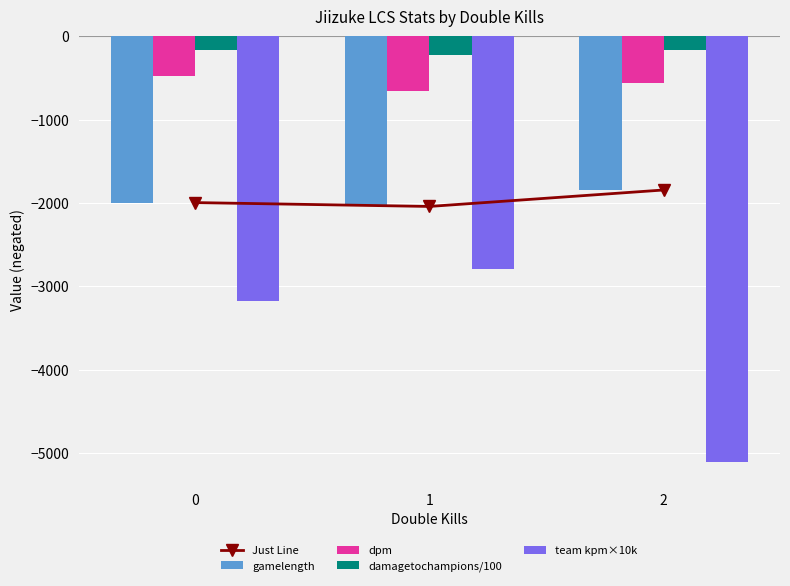

Which category has the lowest value across all series?

2